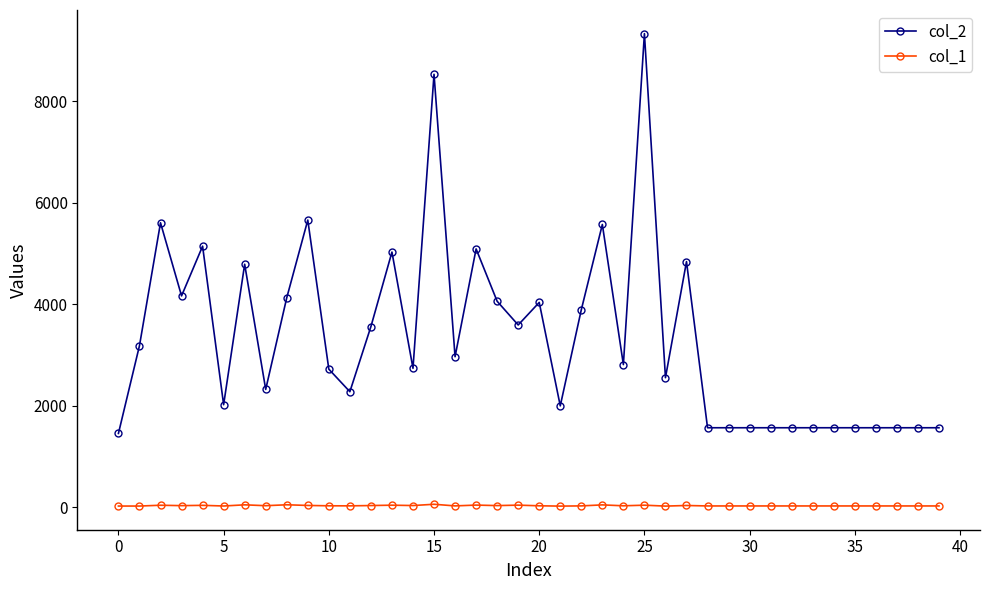

How many data points in col_1 are less than 31?

20